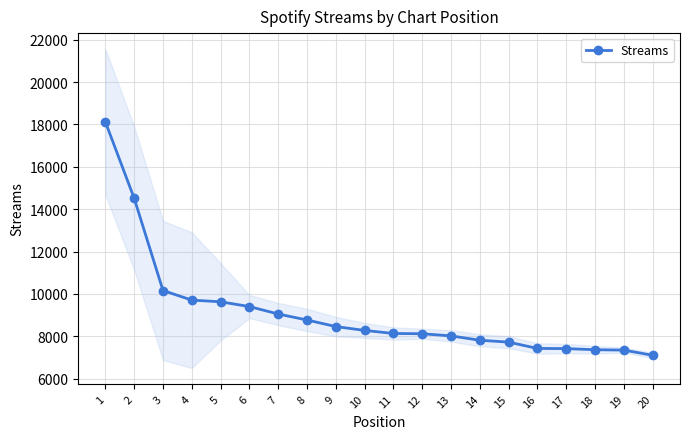

What is the difference between the maximum and minimum values?

11014